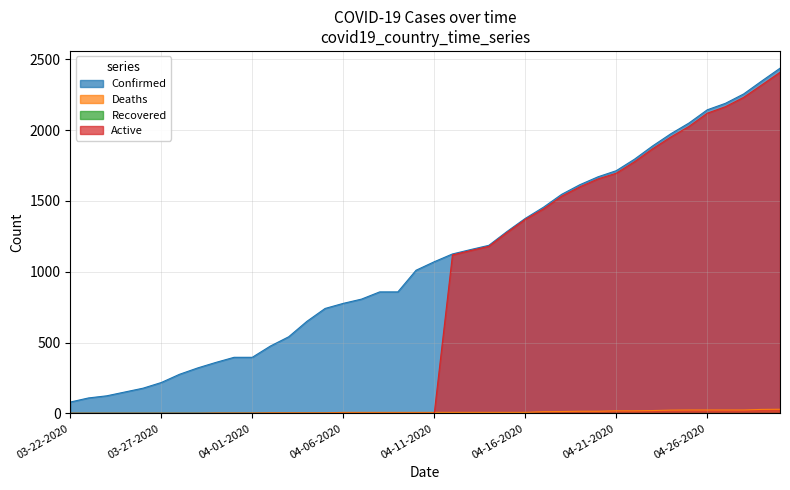

Which series ends up on top after the final intersection of Active and Deaths?

Active